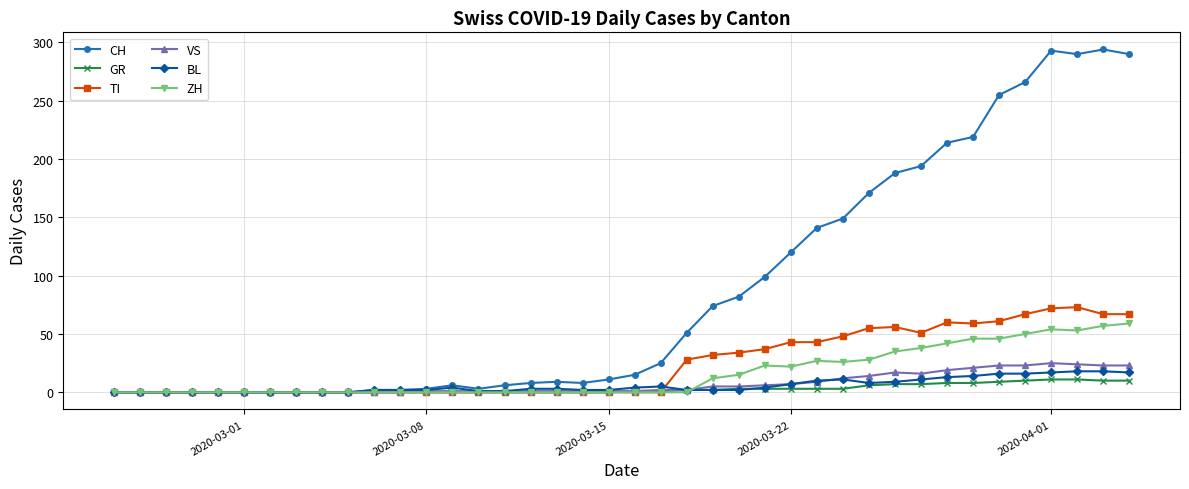

What is the greatest value displayed?

294